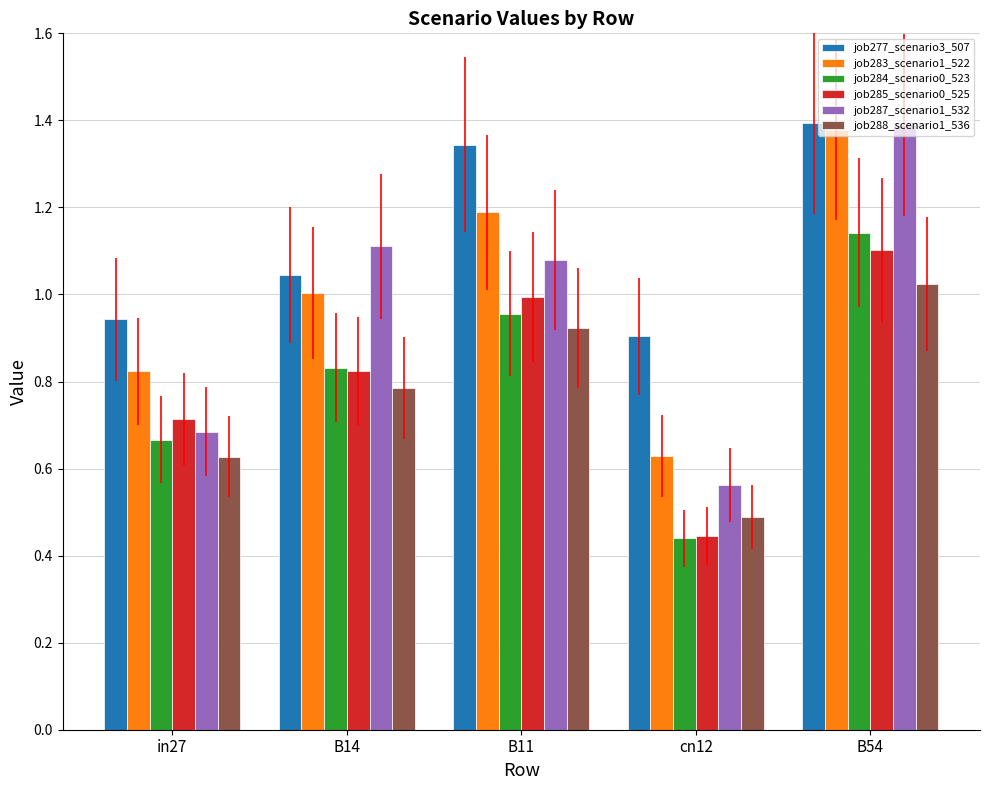

How many bars are there in each group?

6